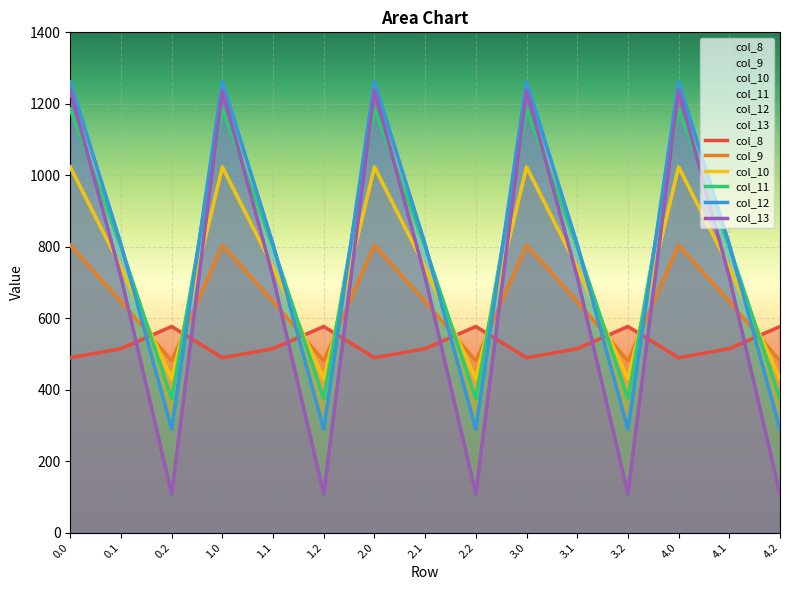

True or false: col_10 has a value of 1437.7 at 3.0.

False